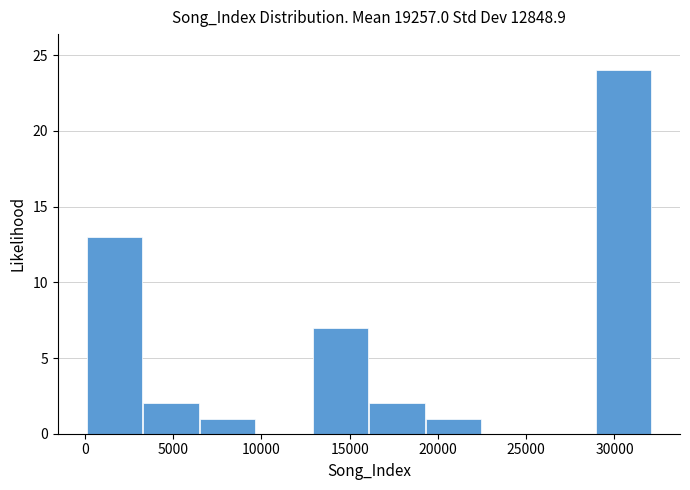

Reading left to right, transcribe this chart: for each bar, give the range it covers on the x-axis and its height. Neither the bar edges nor the heights are printed on the chart, so give them approximately, as read against the axes.

0 to 3500: 13
3500 to 6500: 2
6500 to 9500: 1
9500 to 13000: 0
13000 to 16000: 7
16000 to 19500: 2
19500 to 22500: 1
22500 to 25500: 0
25500 to 29000: 0
29000 to 32000: 24